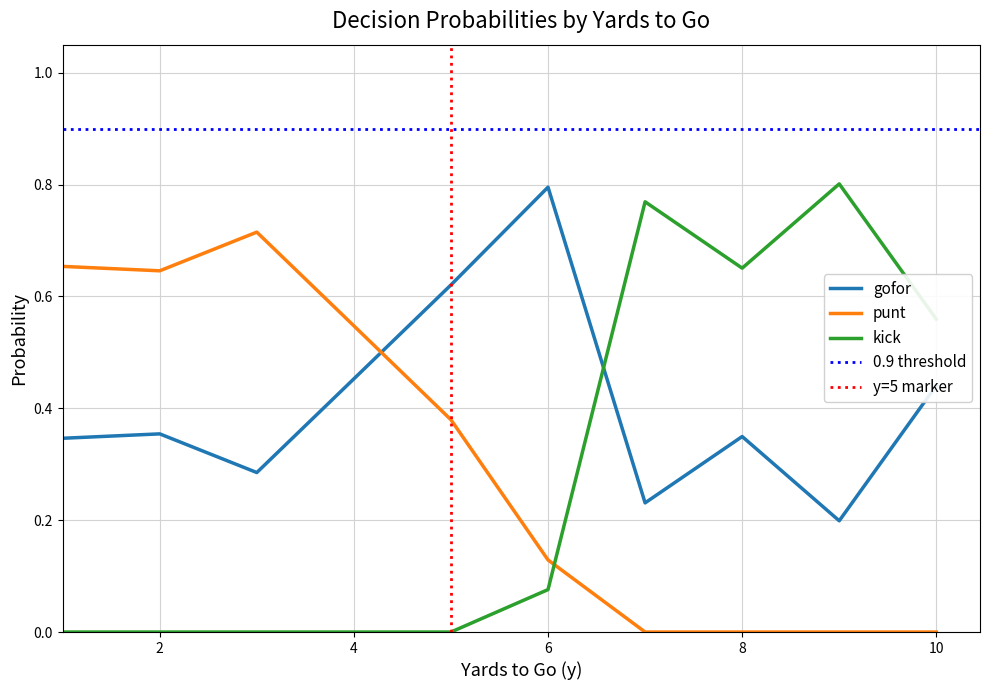

At which category does punt reach its first local peak?

3